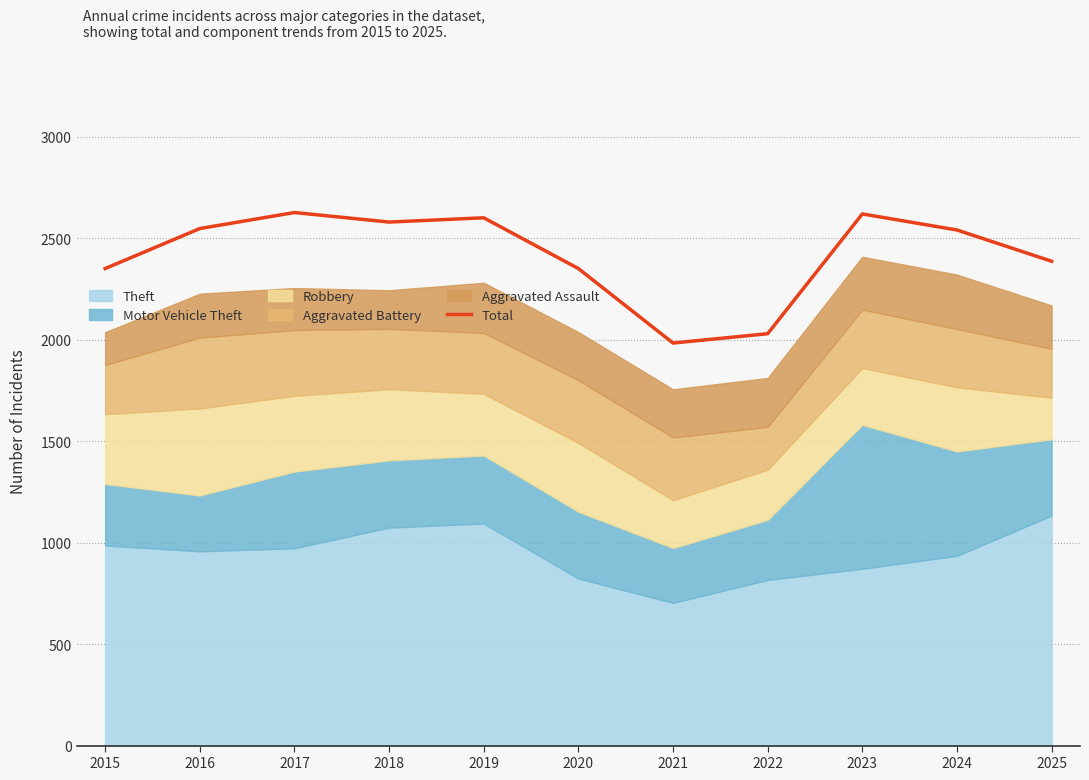

Rank the categories by value from highest to lowest.

2017, 2023, 2019, 2018, 2016, 2024, 2025, 2015, 2020, 2022, 2021